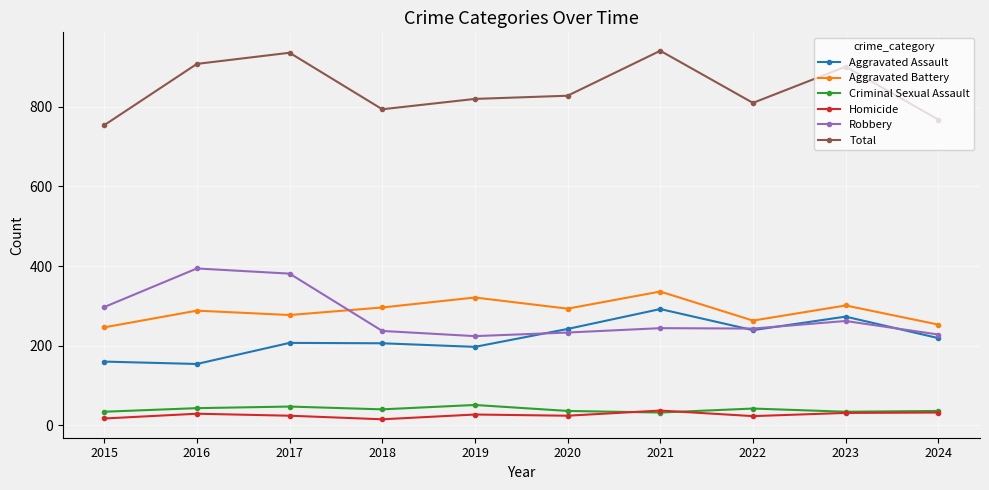

What is the difference between the second highest and second lowest values in the Criminal Sexual Assault series?

13